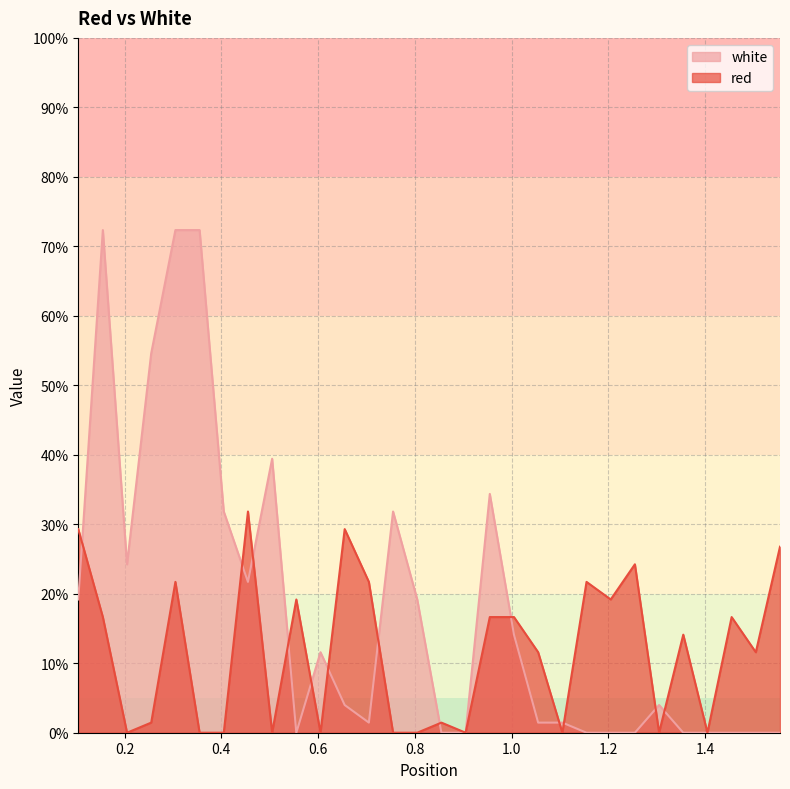

What is the maximum value shown in the chart?

72.3